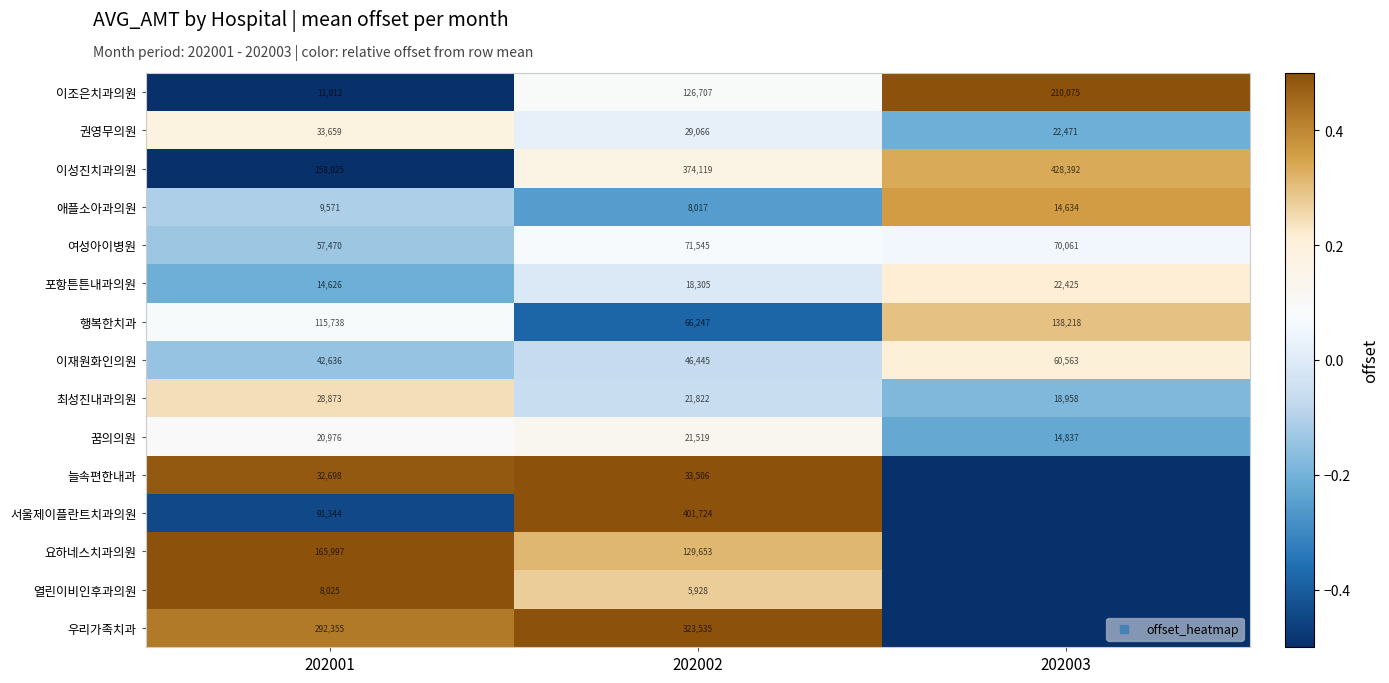

What is the sum of the 애플소아과의원 values at 202001 and 202002?

17588.0